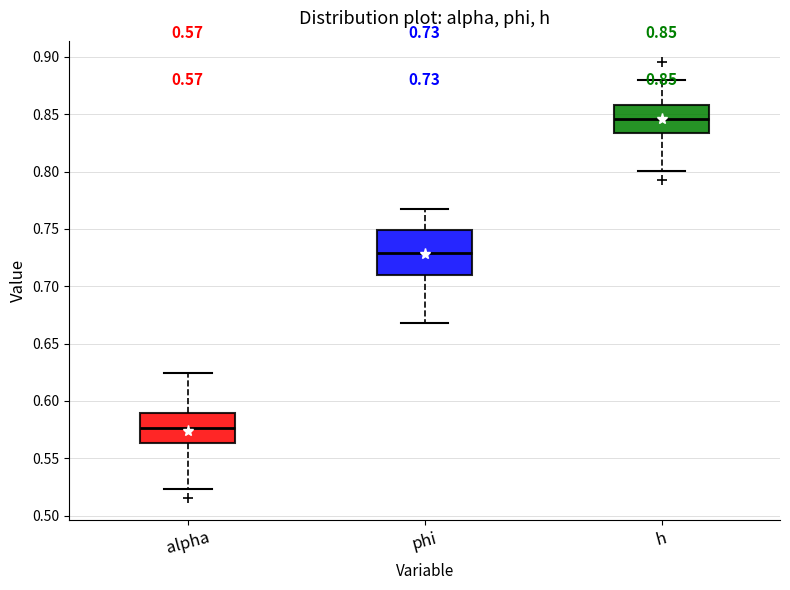

Which box is the tallest, from its lower edge to its upper edge?

phi